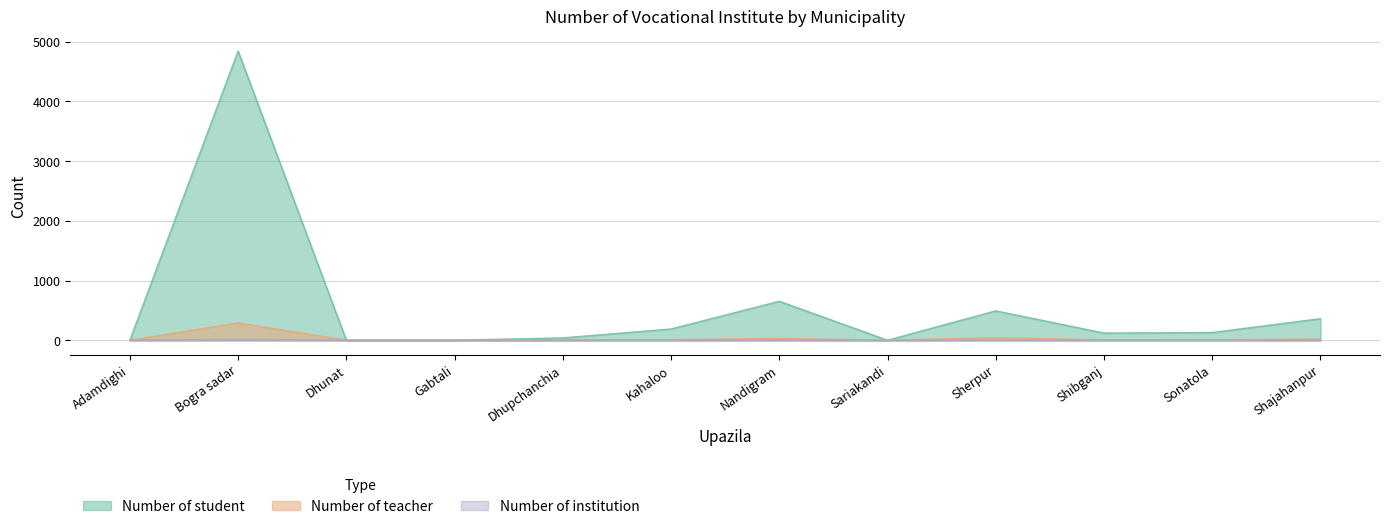

Rank the categories by Number of teacher value from highest to lowest.

Bogra sadar, Sherpur, Nandigram, Shajahanpur, Kahaloo, Sonatola, Shibganj, Dhupchanchia, Adamdighi, Dhunat, Gabtali, Sariakandi